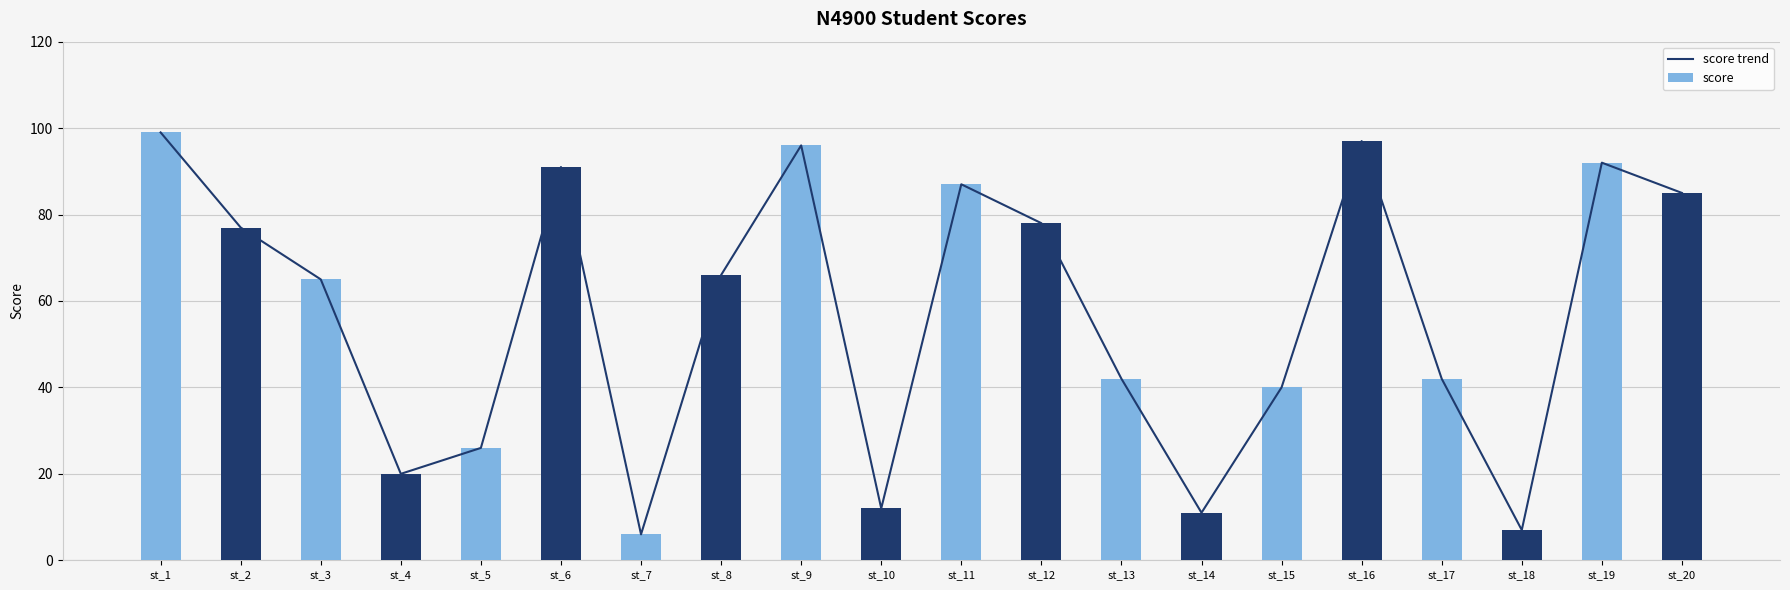

What is the sum of all score values?

1139